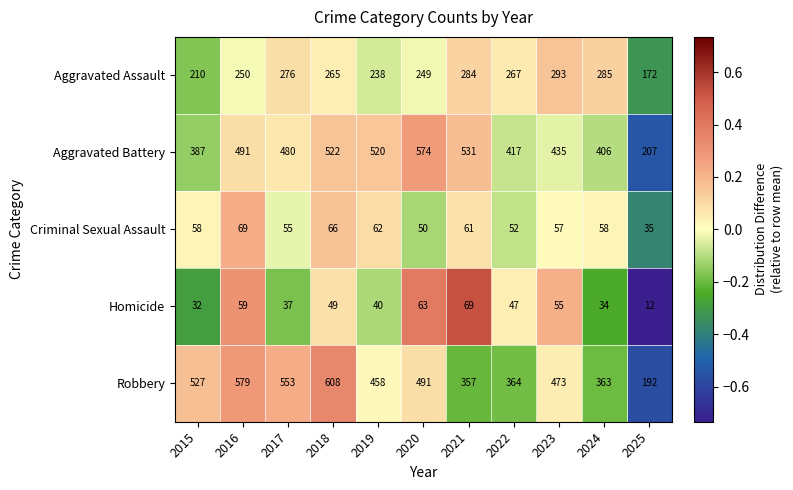

What is the approximate value of Aggravated Assault at 2023?

293